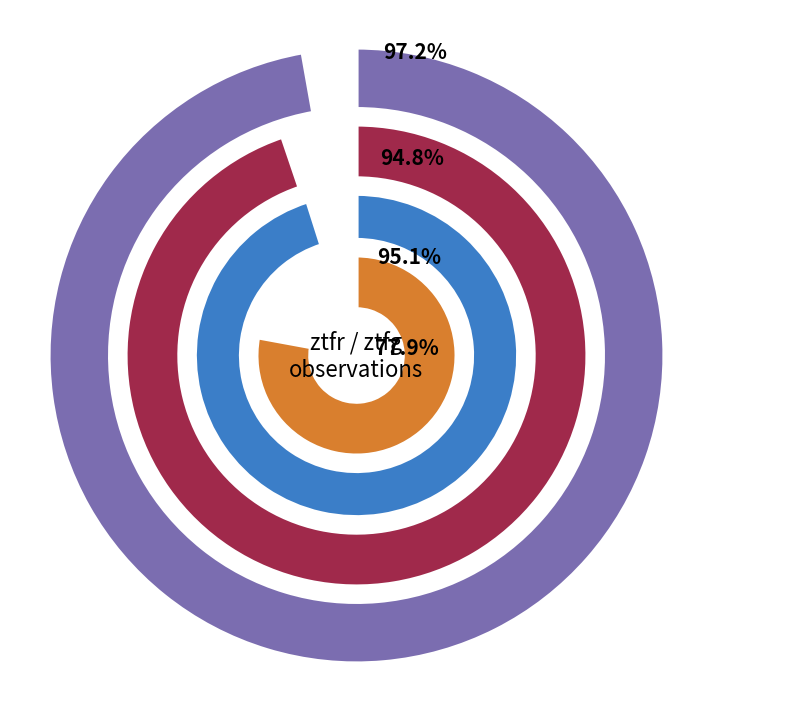

Which slice is the smallest?

ztfg